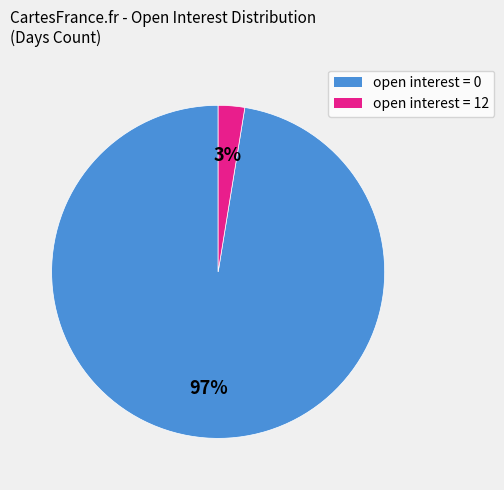

True or false: open interest = 0 accounts for 90% of the total.

False